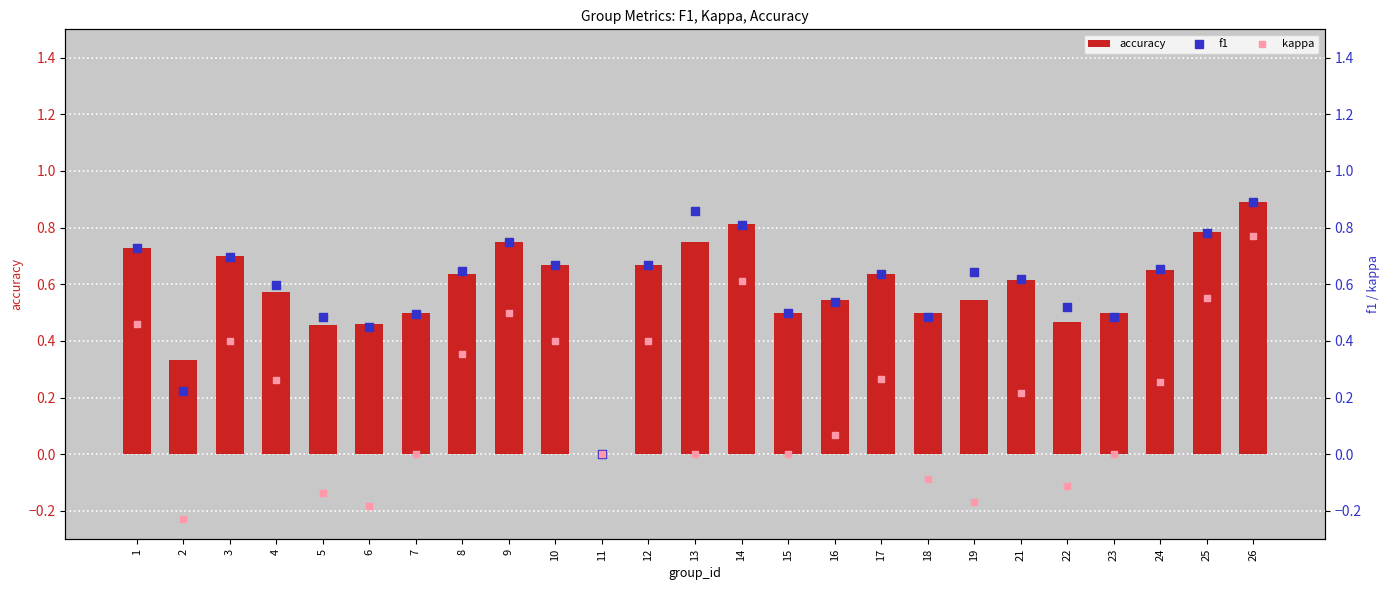

At how many categories does at least one series exceed 0?

24